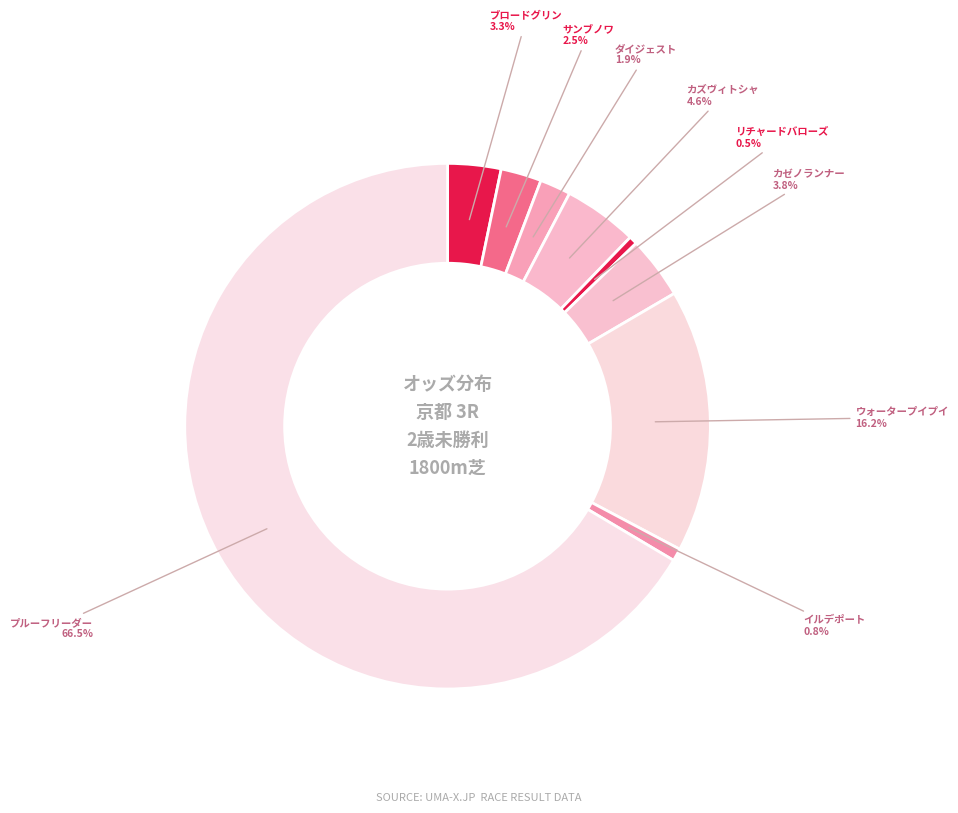

Rank the categories by value from lowest to highest.

リチャードバローズ, イルデポート, ダイジェスト, サンブノワ, ブロードグリン, カゼノランナー, カズヴィトシャ, ウォータープイプイ, プルーフリーダー